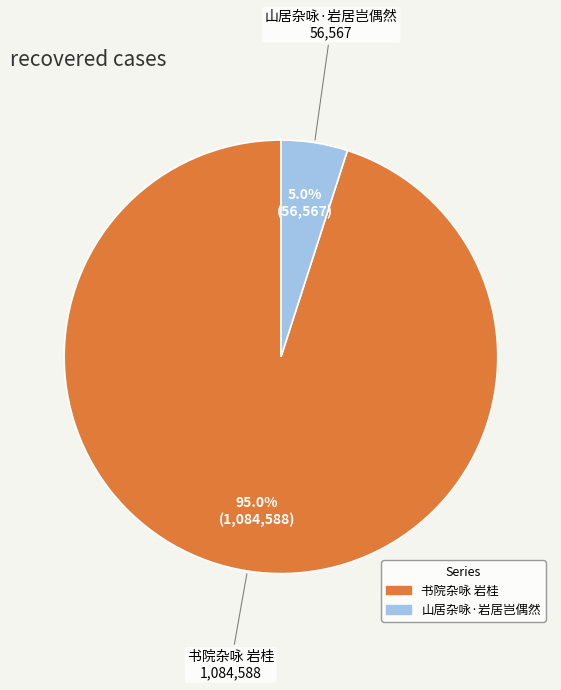

Count the number of slices in the pie.

2